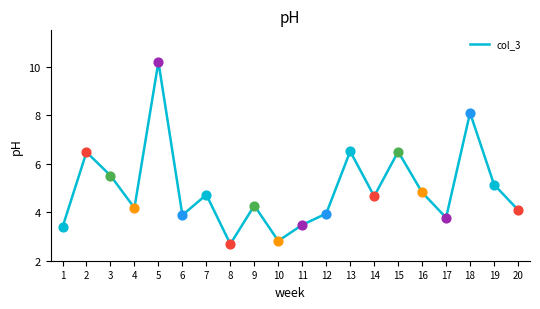

What is the change in value from 10 to 15?

+3.7